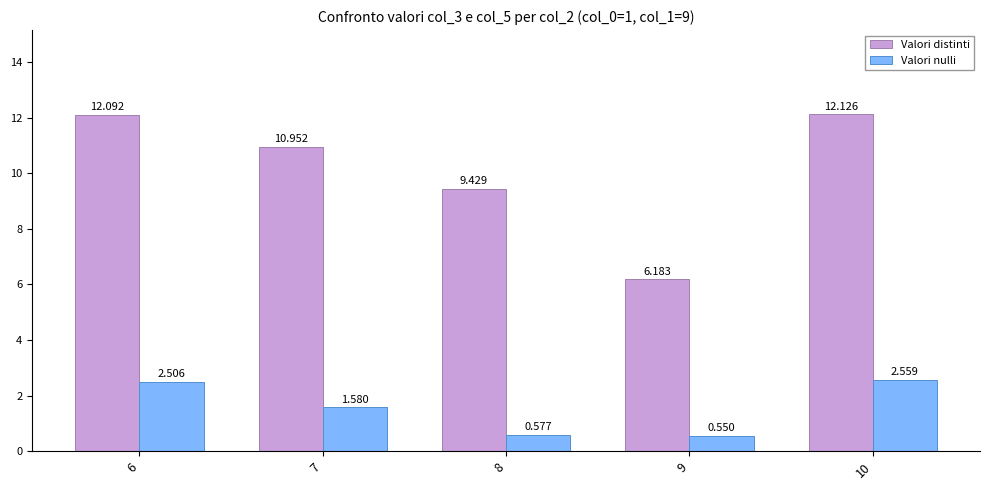

What is the difference between the second highest and minimum values in the Valori distinti series?

5.9